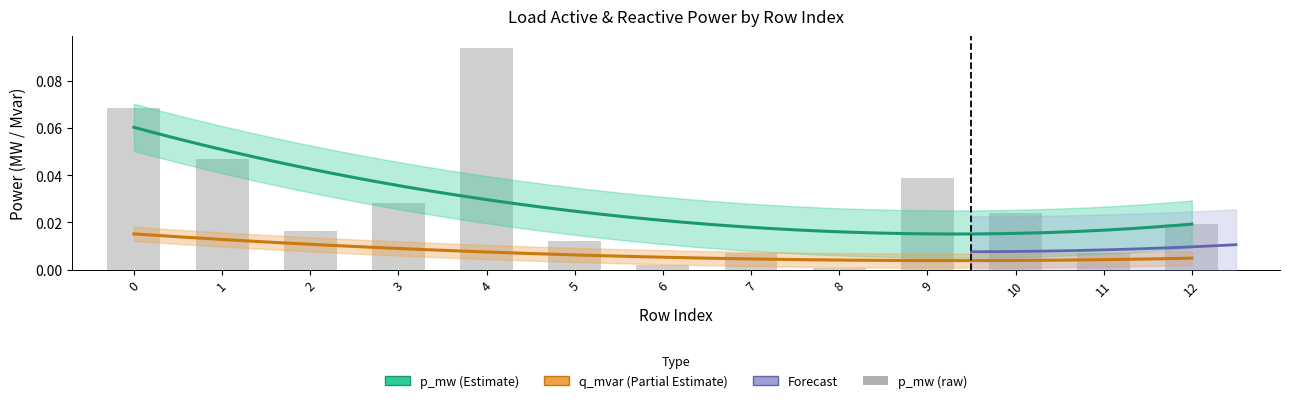

Does the chart contain stacked bars?

No